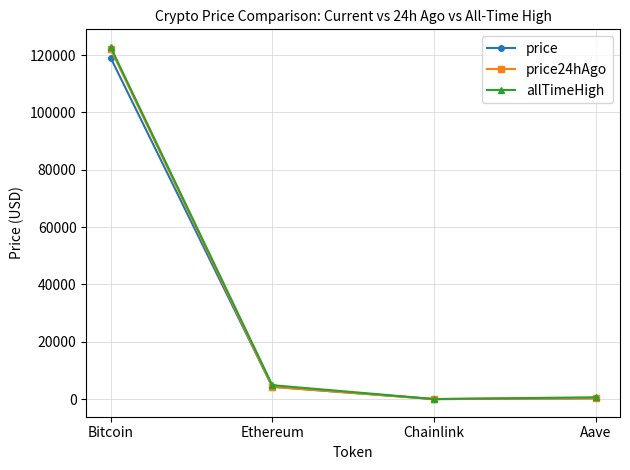

Which series has the largest range (max minus min)?

allTimeHigh